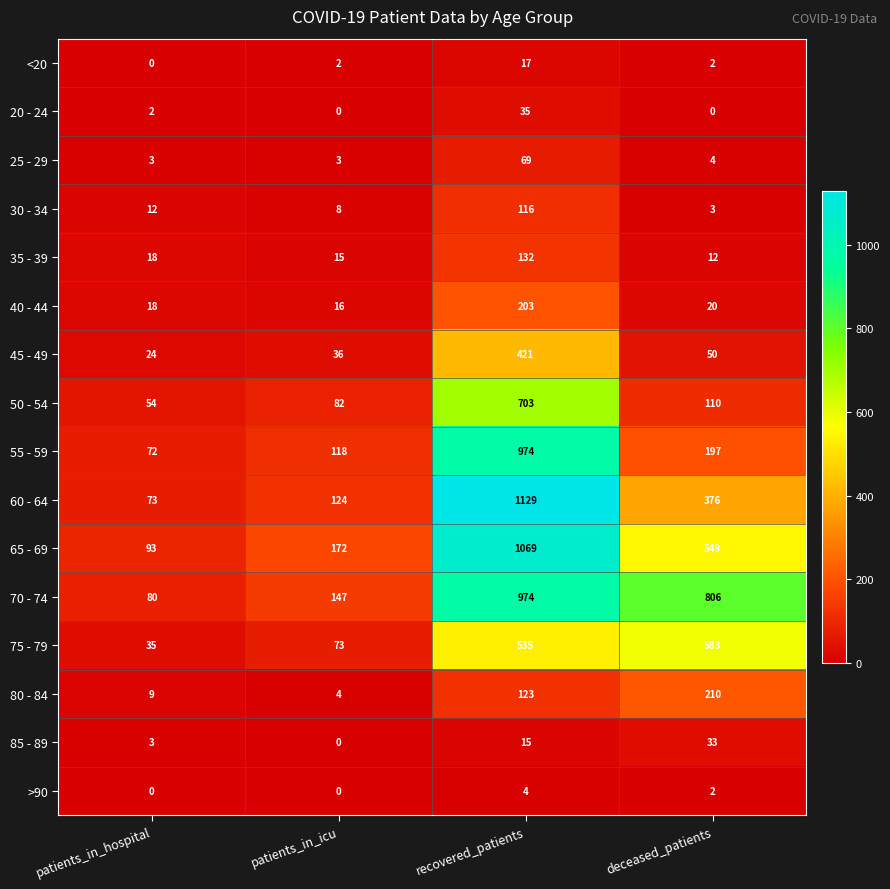

What is the total value across all series at patients_in_icu?

800